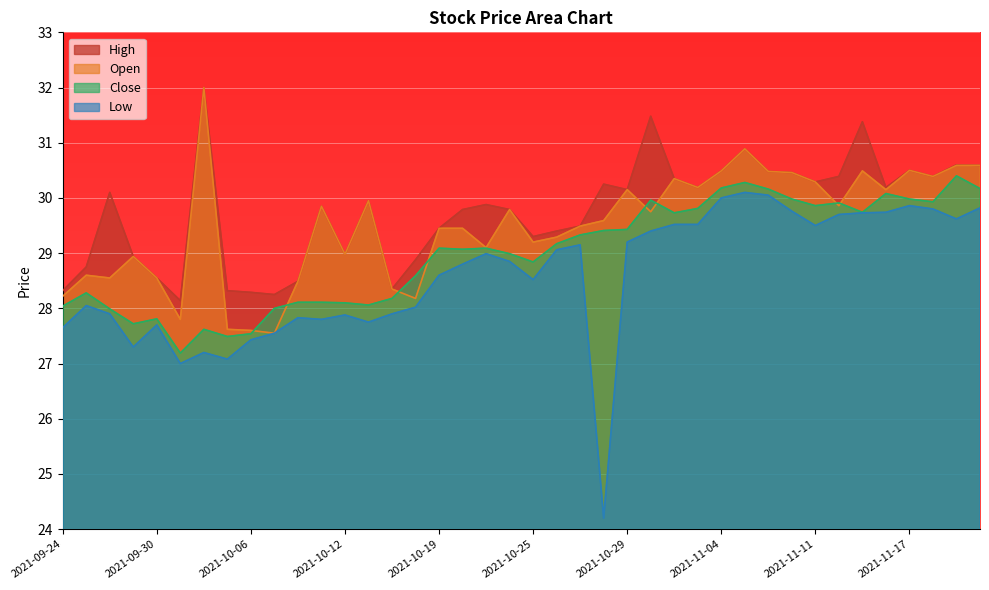

True or false: High has a value of 6.6 at 2021-10-13.

False